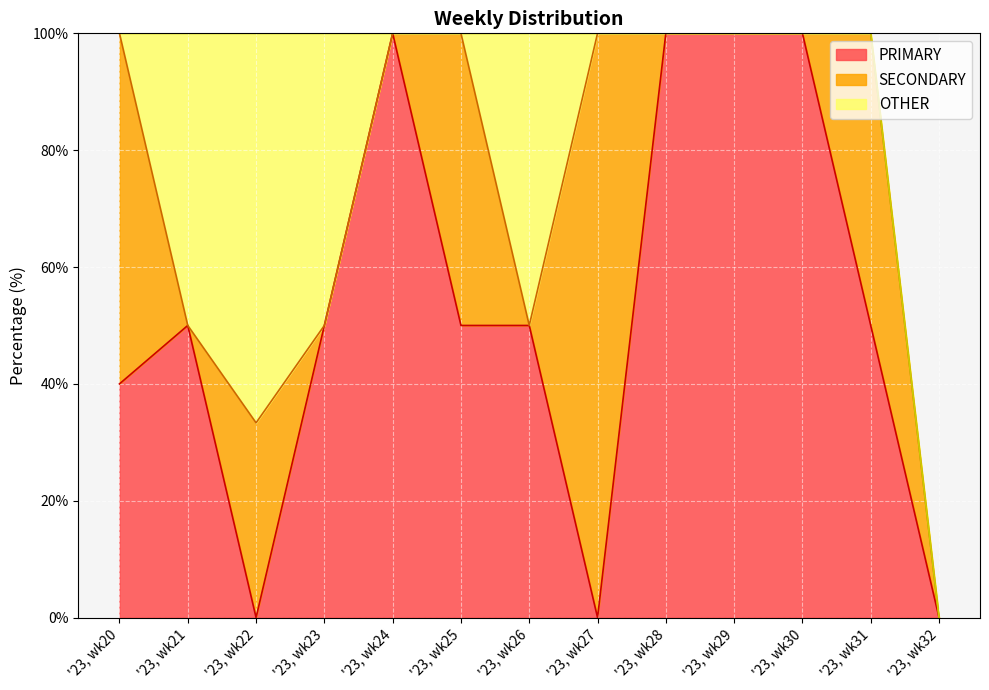

How many PRIMARY values are between 40 and 100?

10